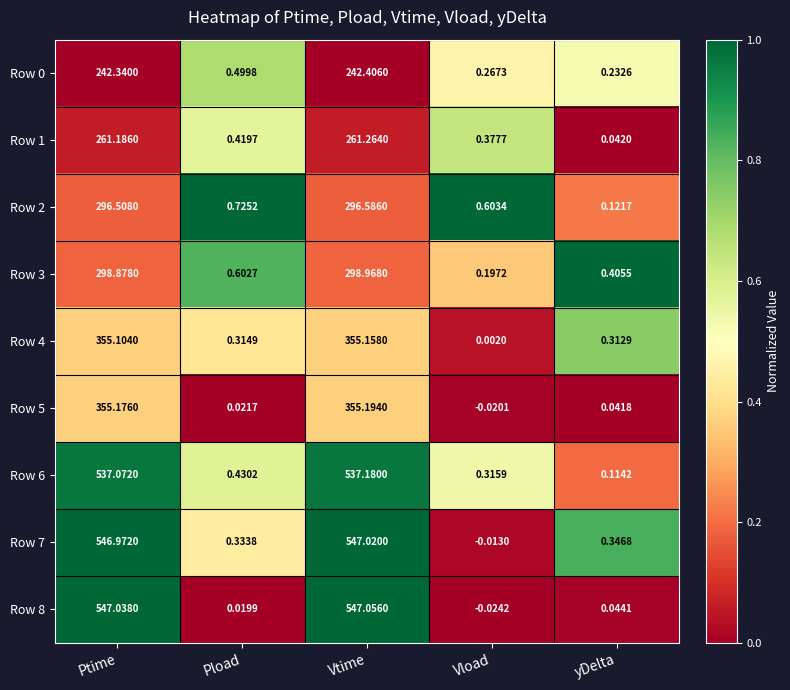

At which label does Row 8 first exceed 0?

Ptime